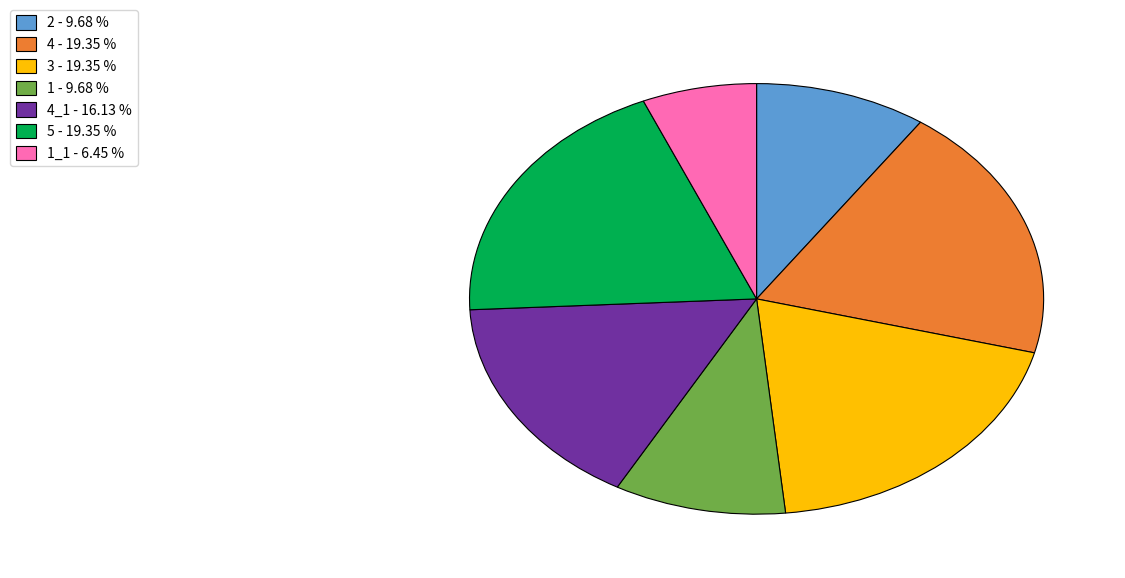

Do 4_1 - 16.13 % and 4 - 19.35 % together represent more than half of the pie?

No